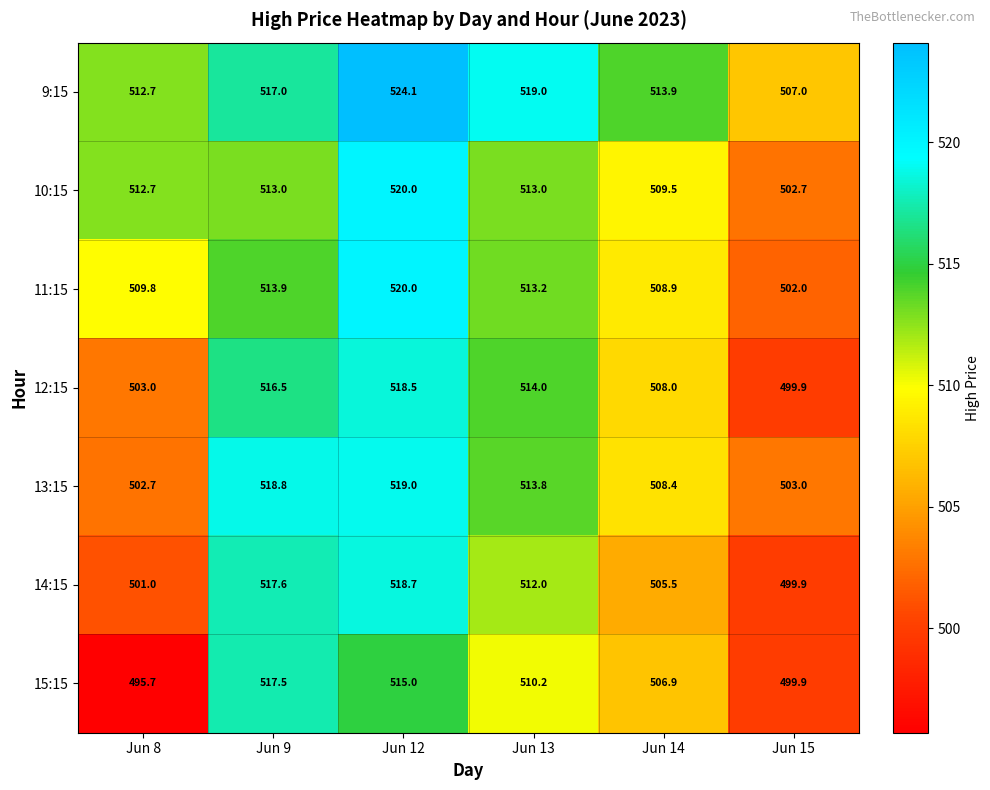

The value of 10:15 at Jun 9 is 748.3. True or false?

False